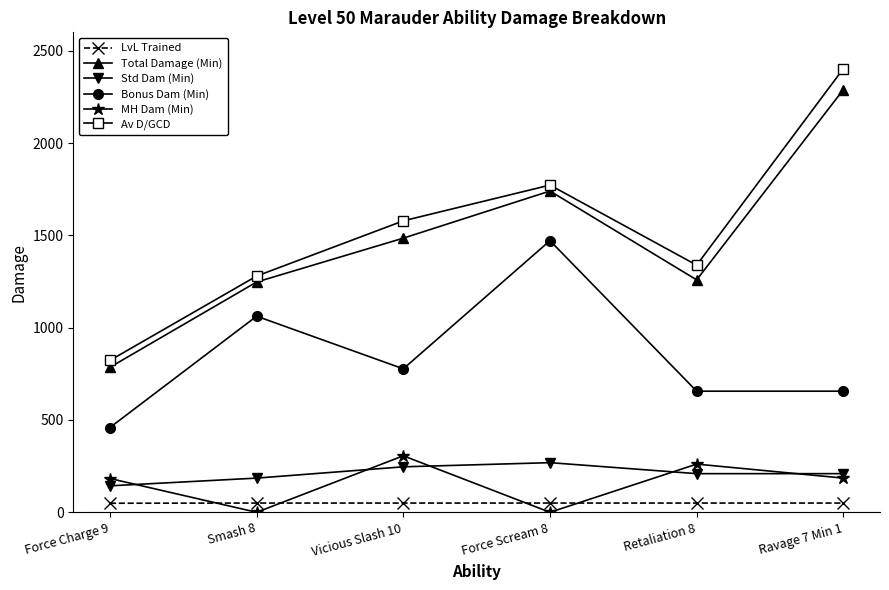

Which category has the lowest value in the Total Damage (Min) series?

Force Charge 9